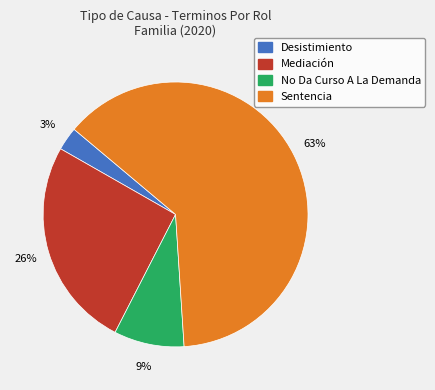

To the nearest percent, what portion does No Da Curso A La Demanda represent?

9%